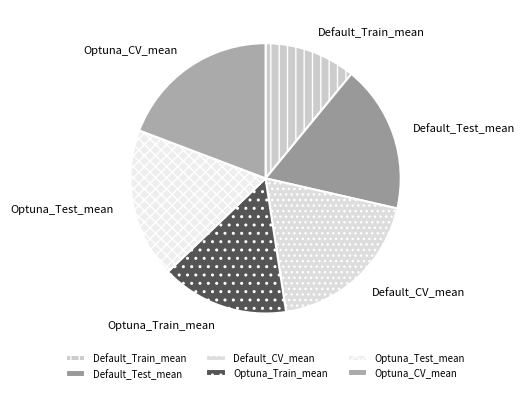

Count the number of slices in the pie.

6